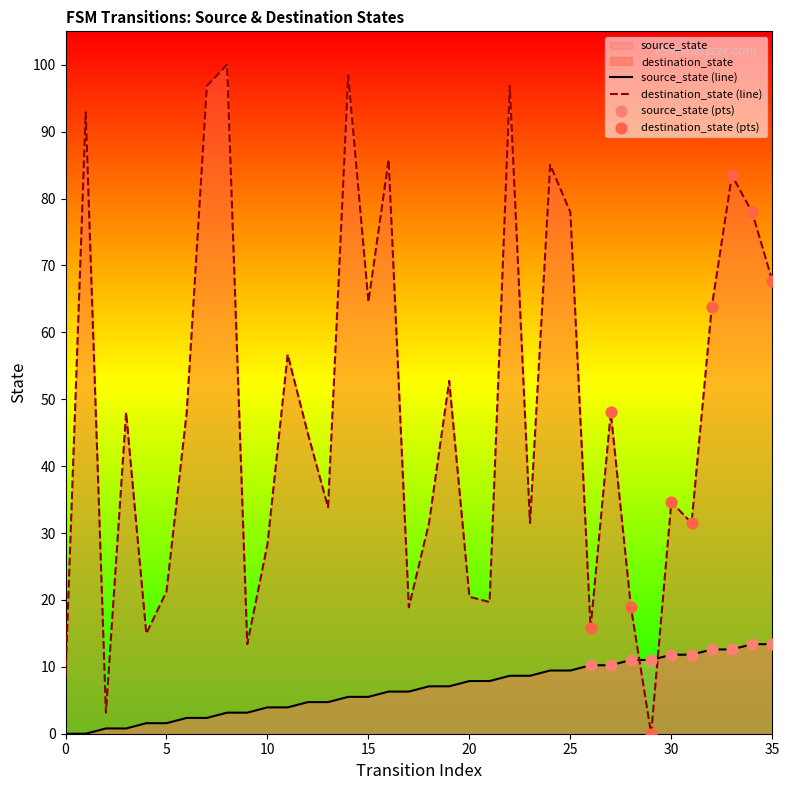

What is the total value across all series at 29?

11.0